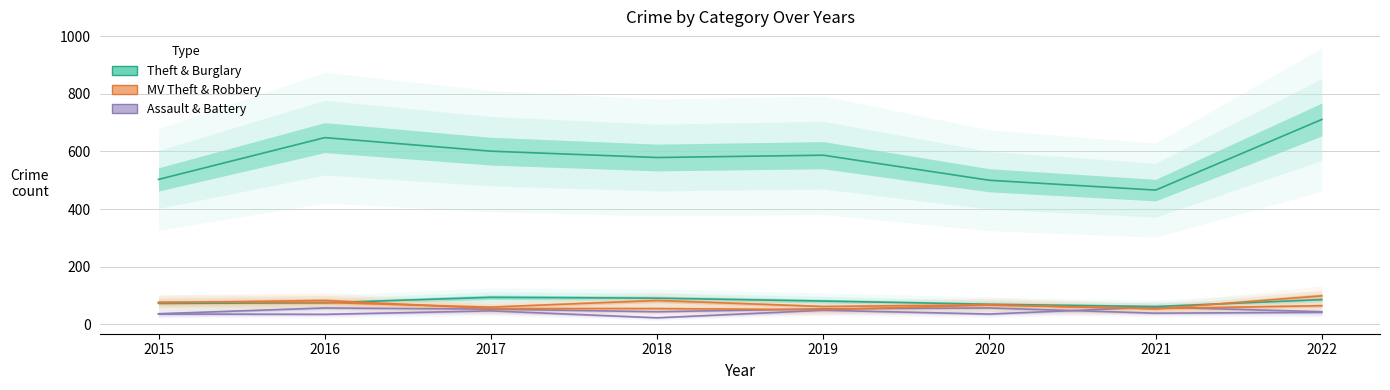

The Motor Vehicle Theft series shows 83 at 2018. True or false?

True